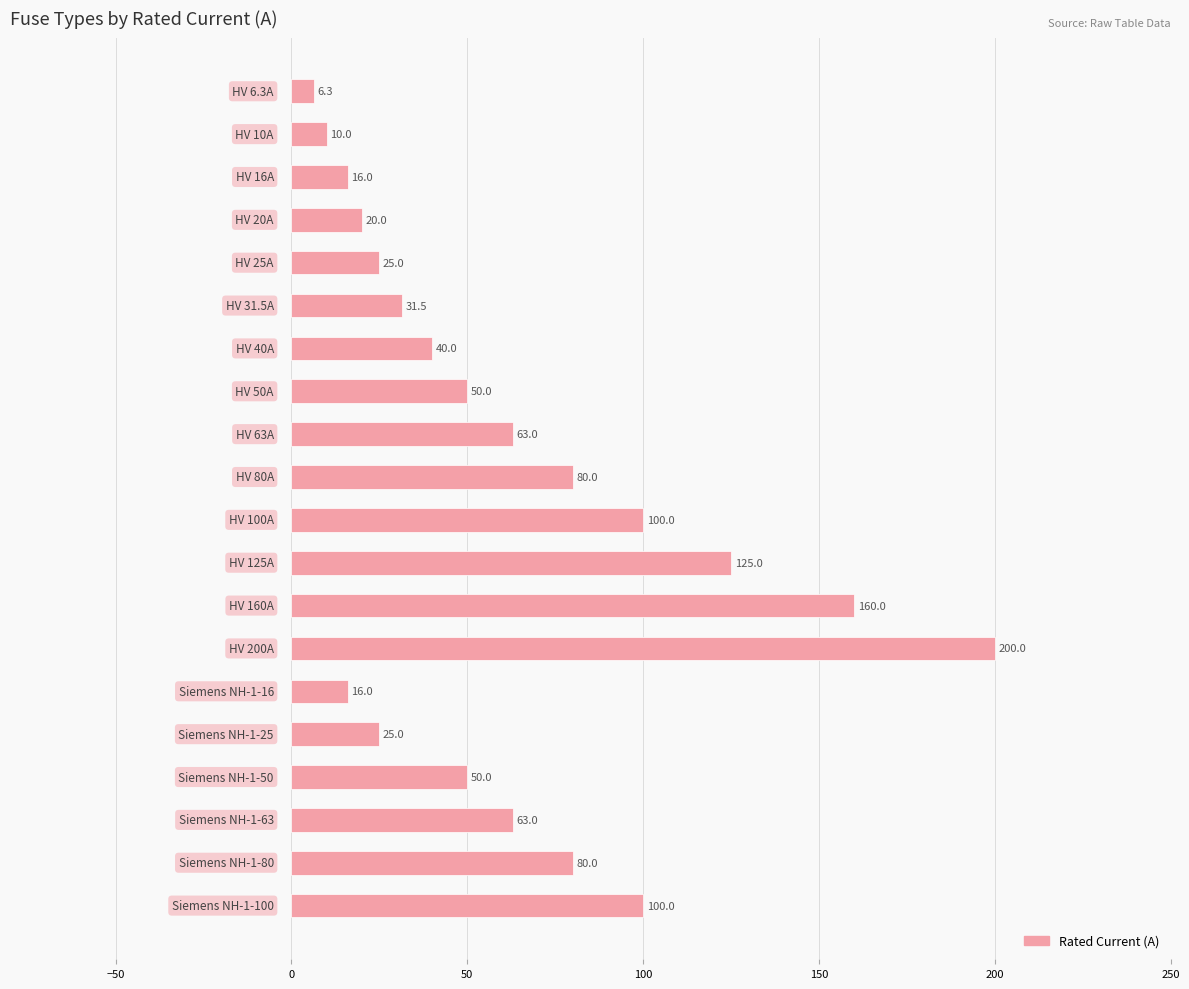

What is the value of the 6th bar from the top?

31.5